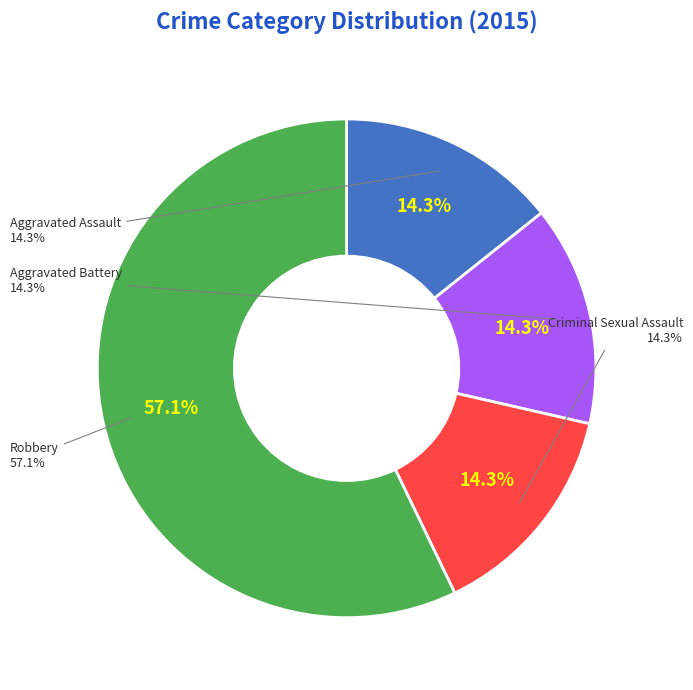

To the nearest percent, what is the combined percentage of Aggravated Battery and Criminal Sexual Assault?

29%